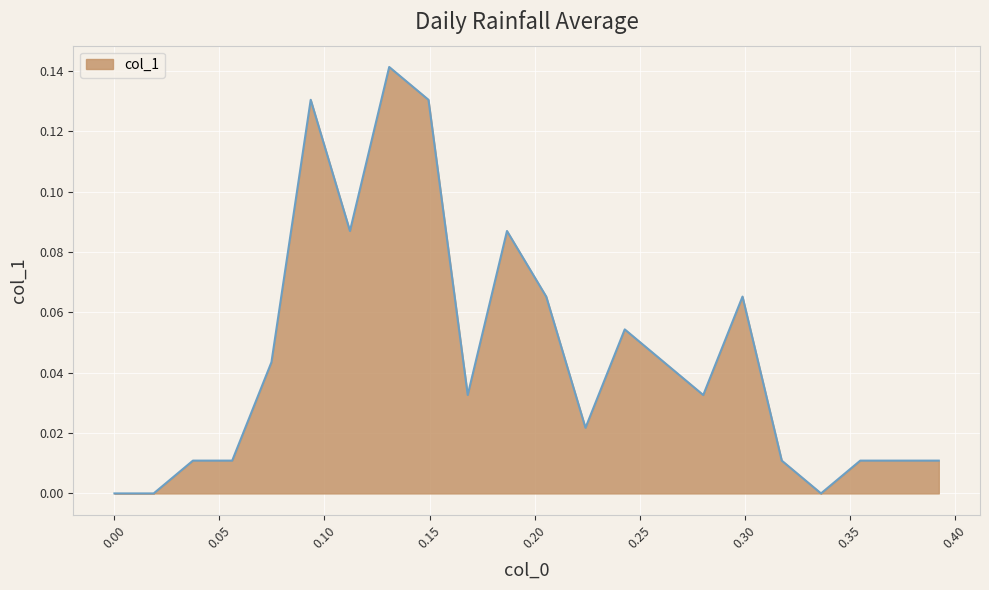

Where is the first local maximum?

0.0934375003241113